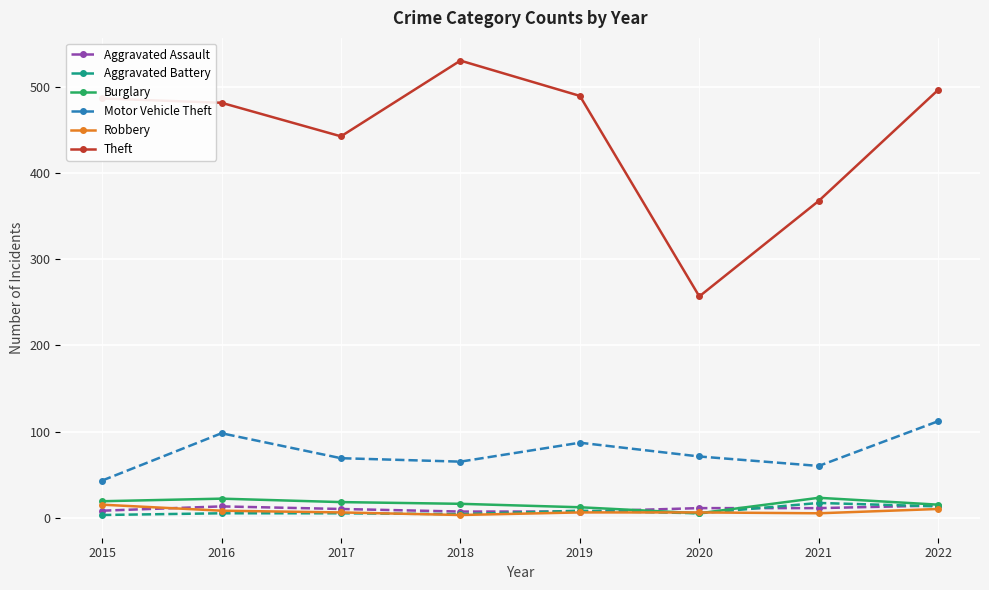

How many data points in Motor Vehicle Theft are less than 71?

4